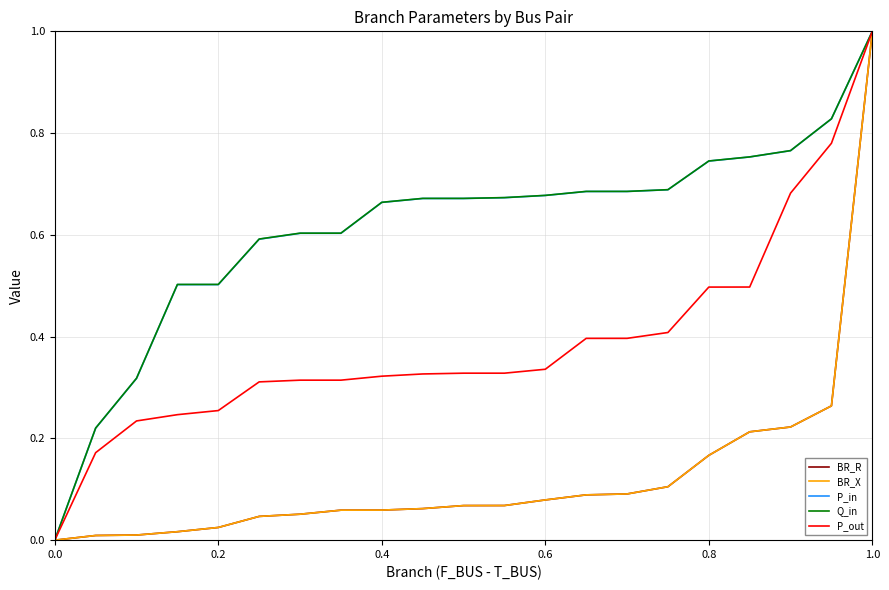

Is this an area chart (filled region under the line)?

No